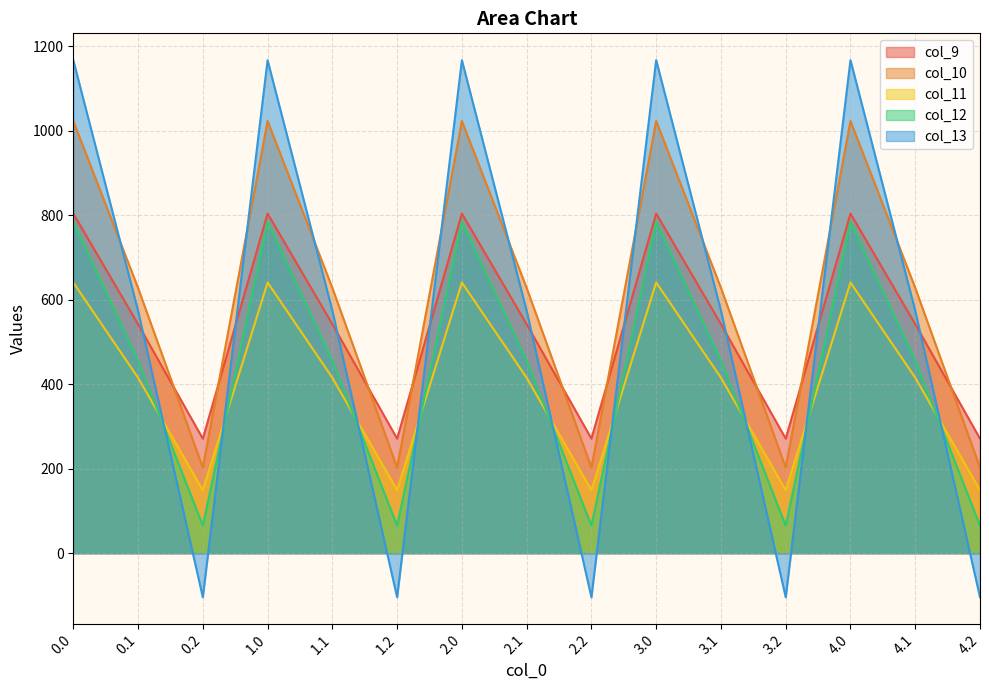

Between 1.0 and 4.2, which series saw the biggest shift?

col_13